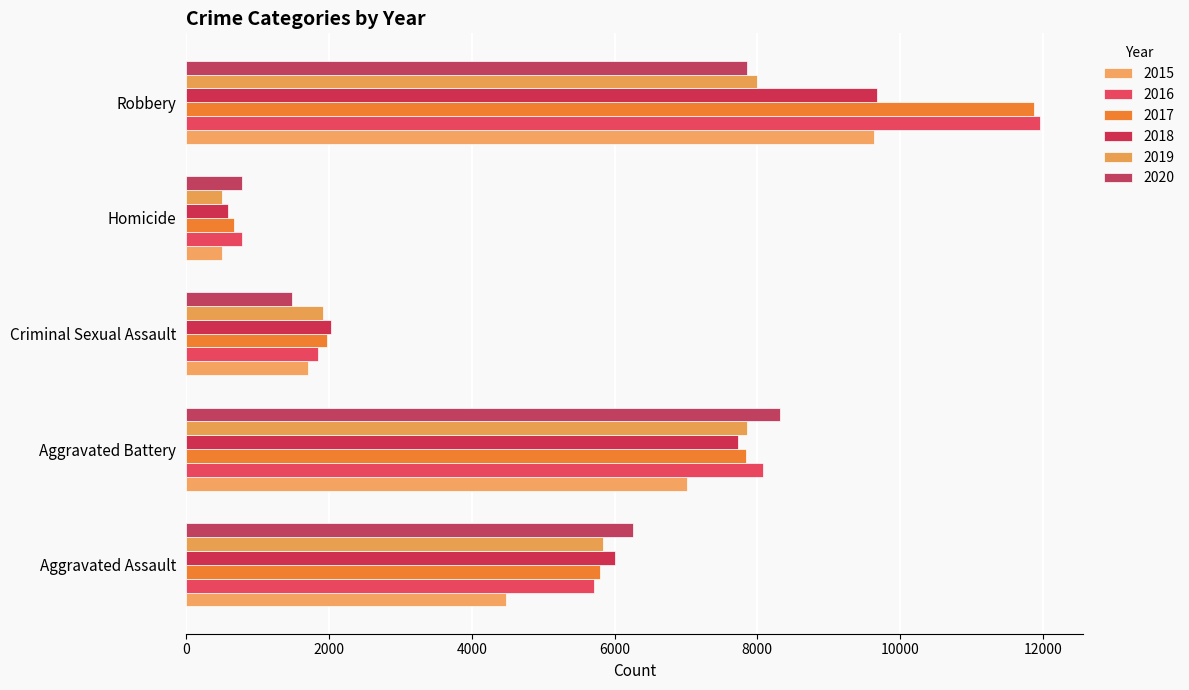

The 2018 series shows 6002 at Aggravated Assault. True or false?

True